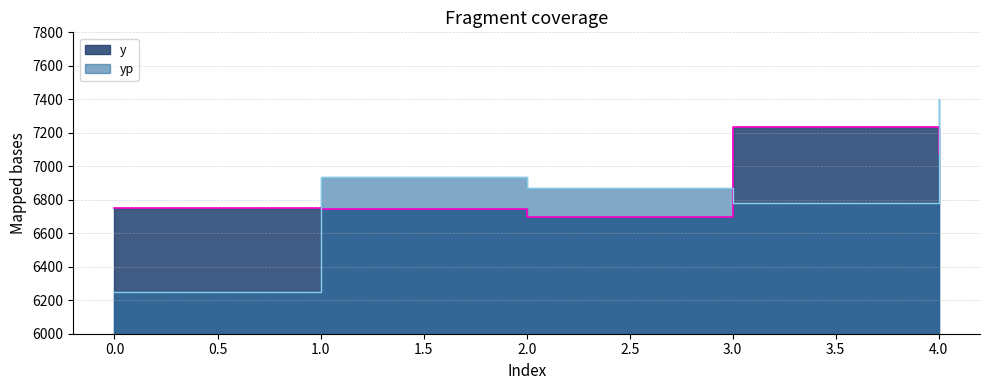

Reading left to right, extract all data points from this chart.

y: 0=6750.0	1=6745.0	2=6695.0	3=7235.0	4=7075.0
yp: 0=6249.2	1=6934.7	2=6868.0	3=6781.7	4=7404.4